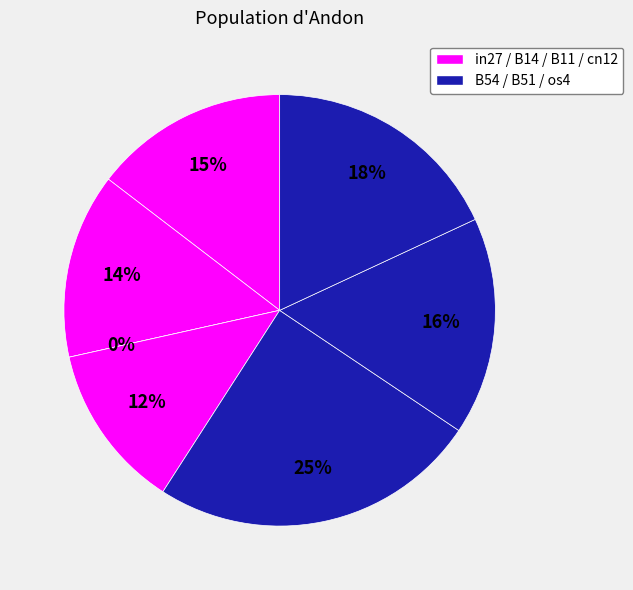

What percentage is the B51 slice, to the nearest percent?

16%